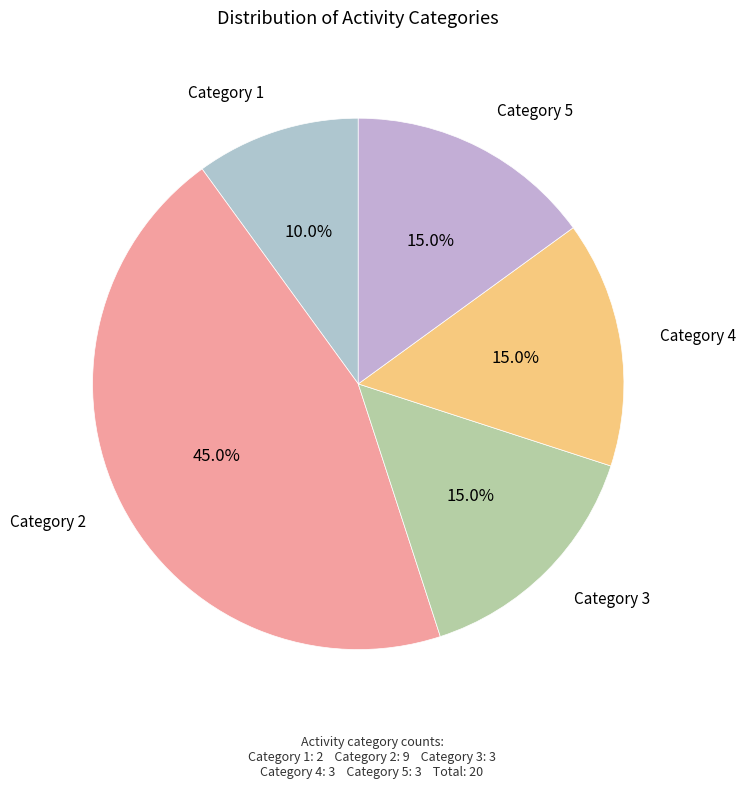

How many slices are in this pie chart?

5